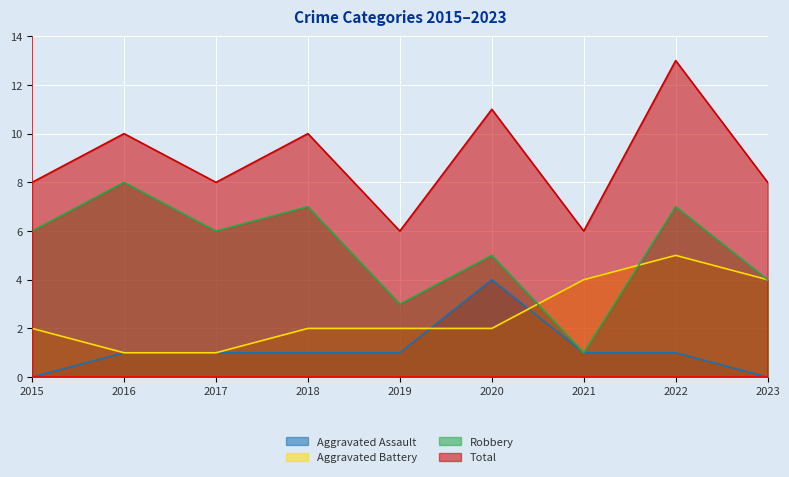

What is the value of the Aggravated Battery point at the 8th from the left?

5